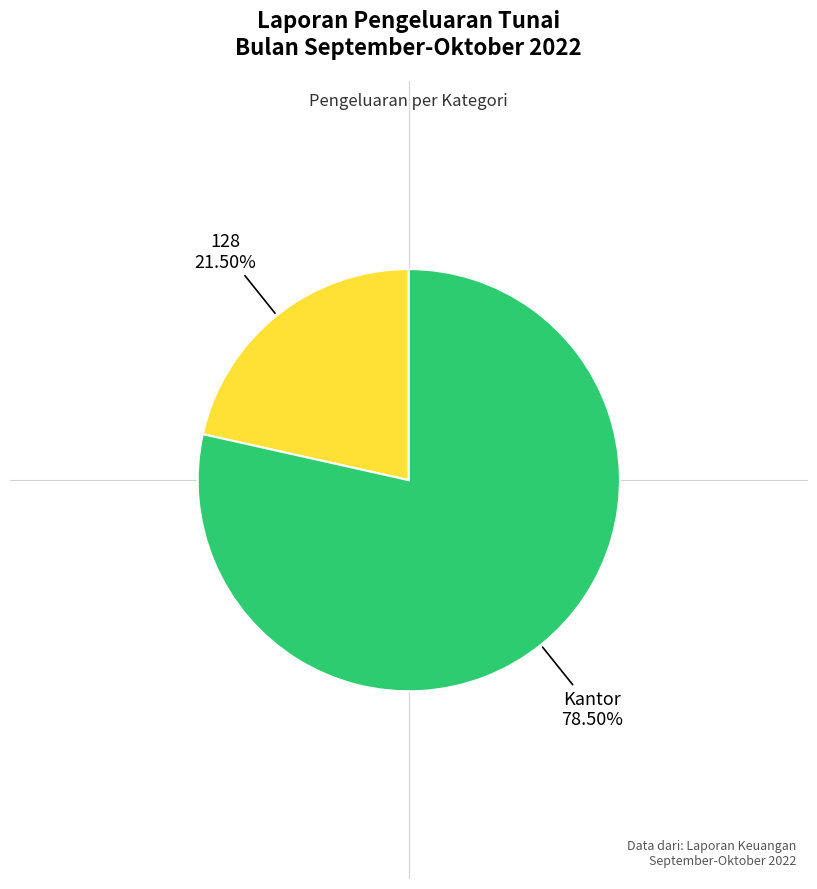

To the nearest percent, what is the difference between the largest and smallest slice percentages?

57%